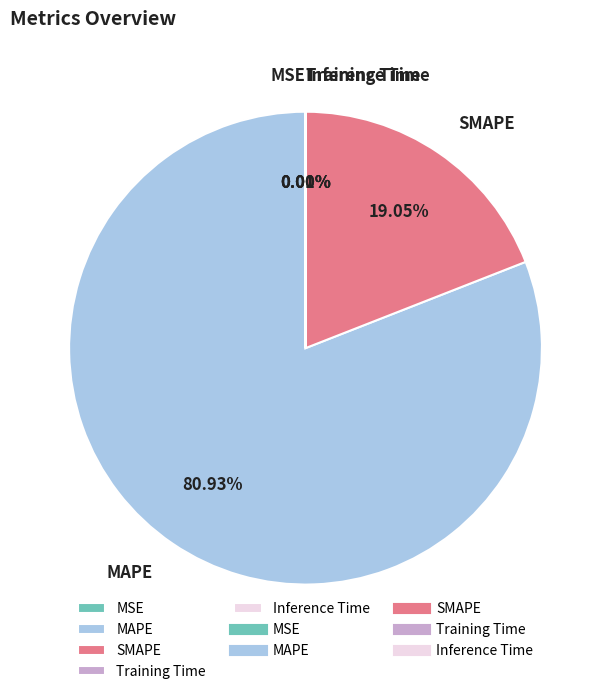

Which slice represents more than half of the pie?

MAPE